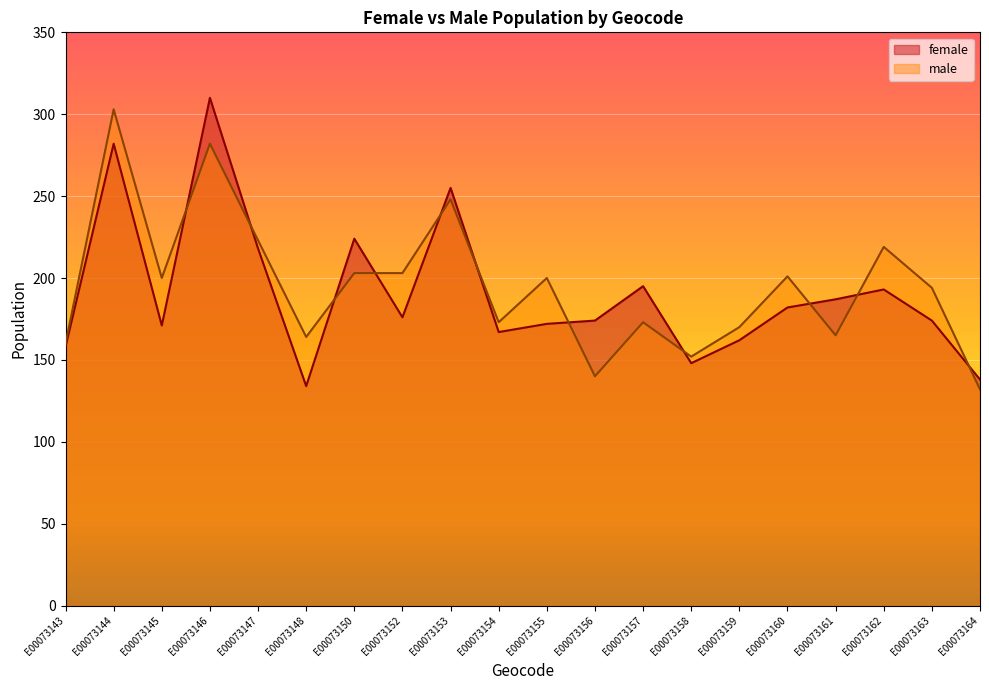

Does the chart display data point markers on the line(s)?

No